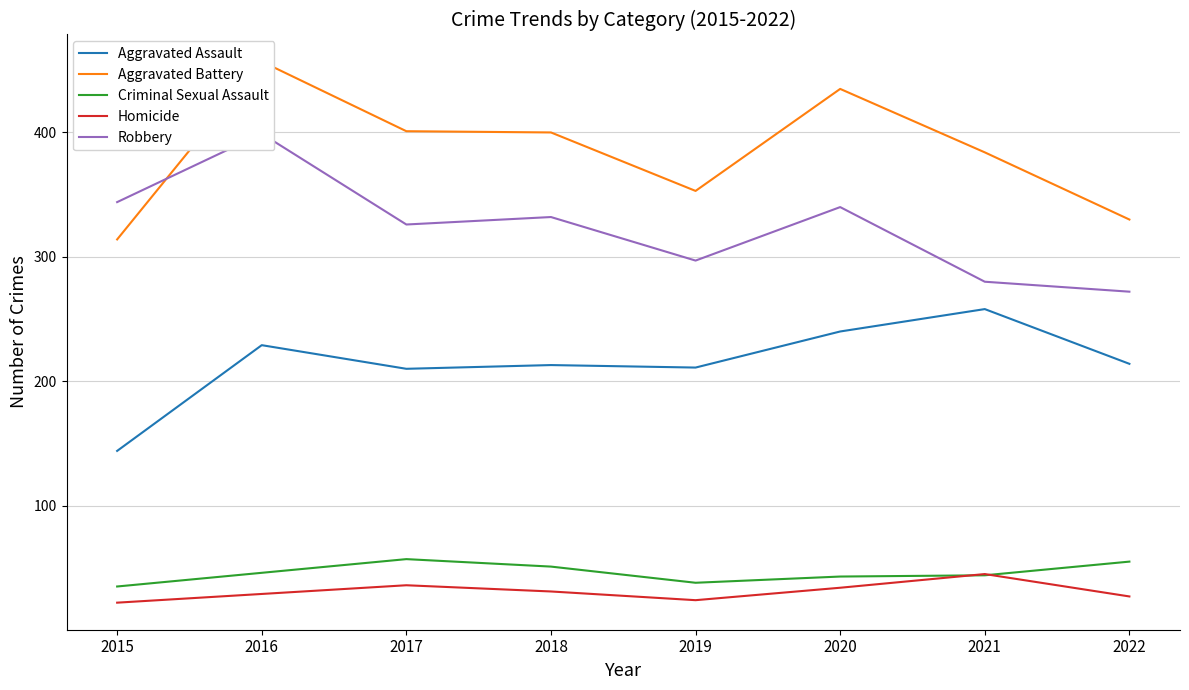

Is it true that Homicide equals 14 at 2017?

False